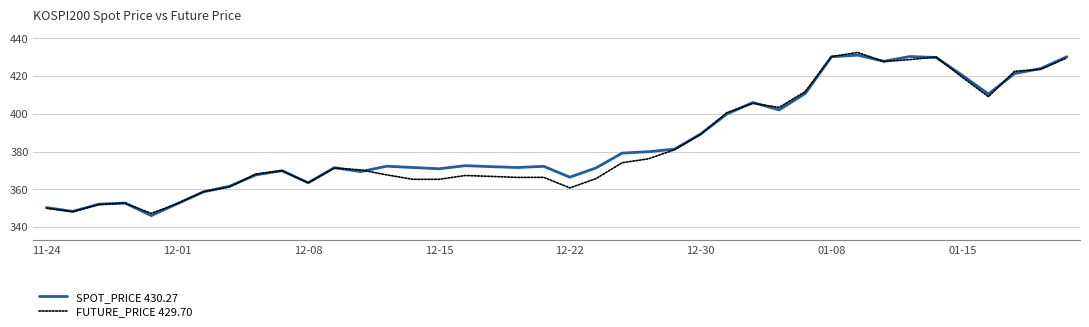

What is the greatest value displayed?

432.6